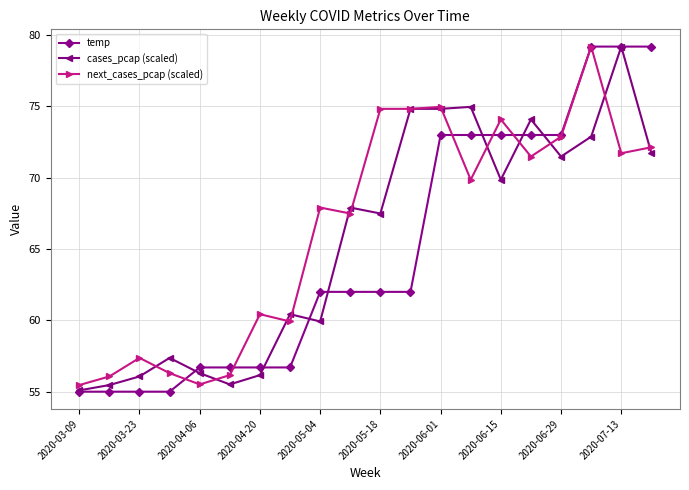

What is the smallest value displayed?

55.0